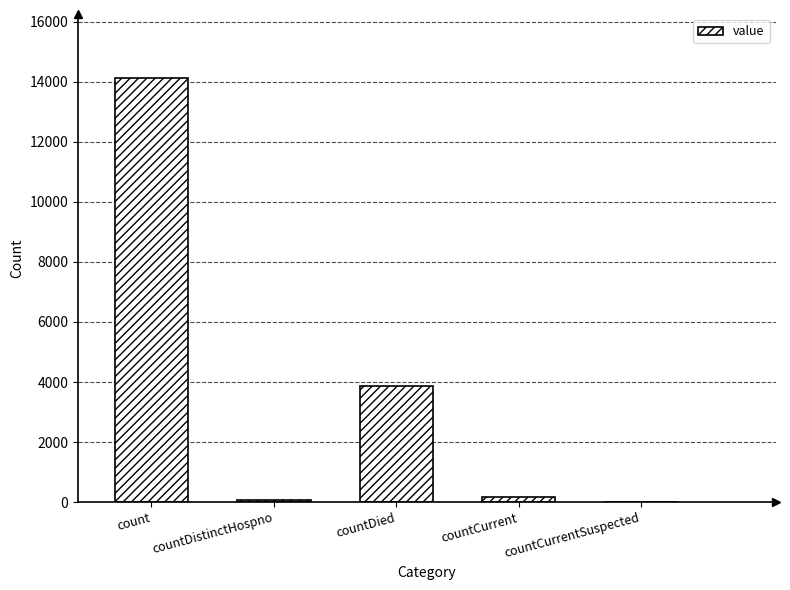

At which label is the value closest to 7067?

countDied